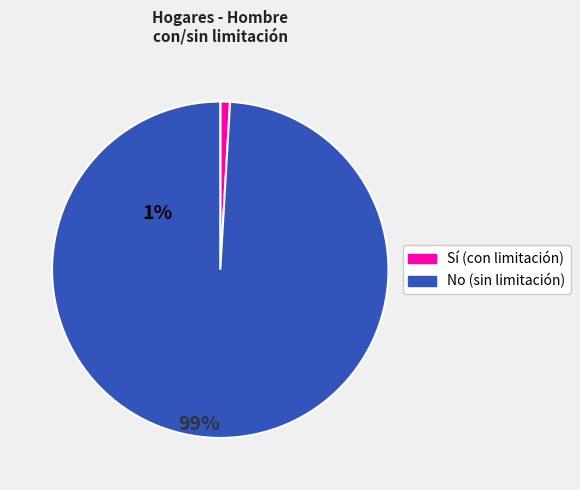

Is there a majority slice in this chart?

Yes